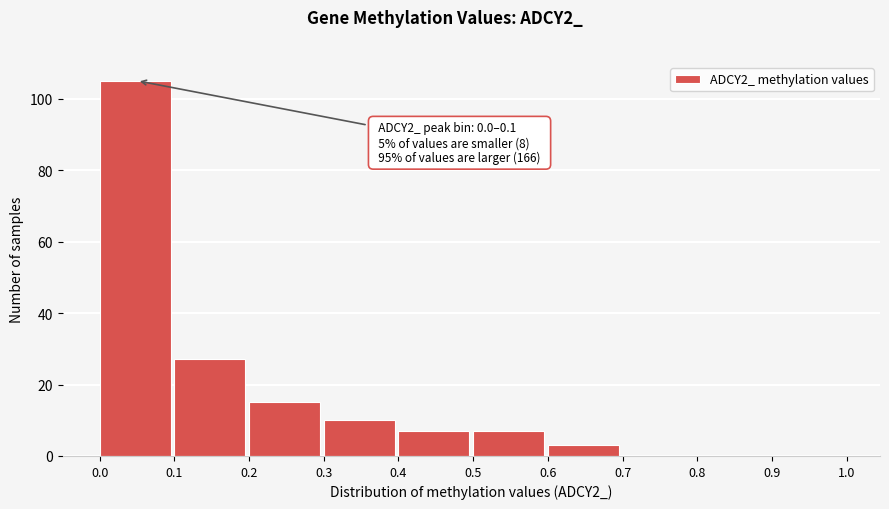

Which range on the x-axis has the tallest bar?

0.0 to 0.1